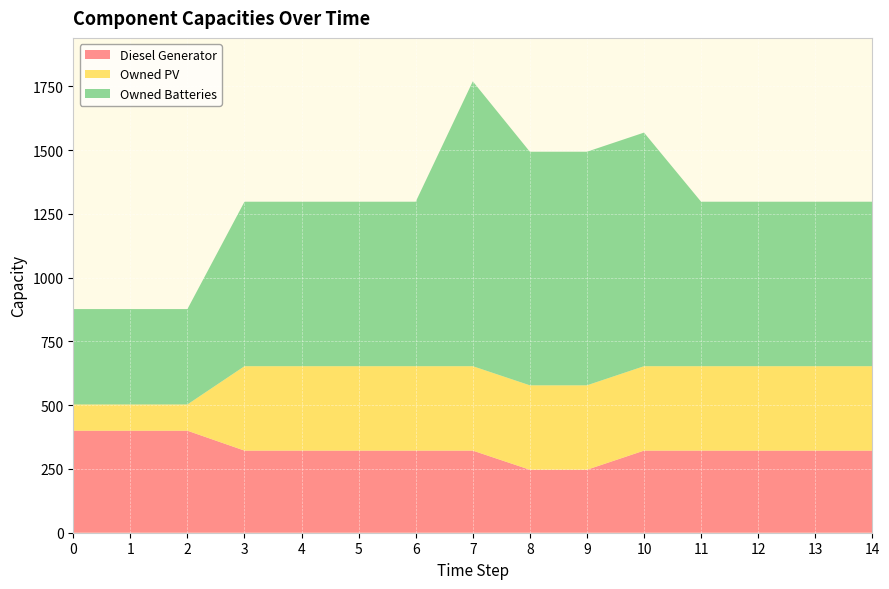

Reading left to right, what are all the values shown in this chart?

Diesel Generator: 0=400	1=400	2=400	3=322	4=322	5=322	6=322	7=322	8=247	9=247	10=322	11=322	12=322	13=322	14=322
Owned PV: 0=103	1=103	2=103	3=331	4=331	5=331	6=331	7=331	8=331	9=331	10=331	11=331	12=331	13=331	14=331
Owned Batteries: 0=374	1=374	2=374	3=645	4=645	5=645	6=645	7=1117	8=916	9=916	10=916	11=645	12=645	13=645	14=645